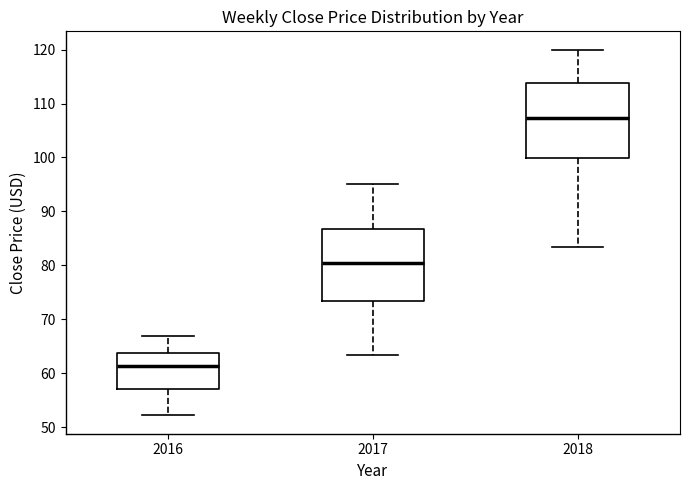

Which box has the lowest median line?

2016